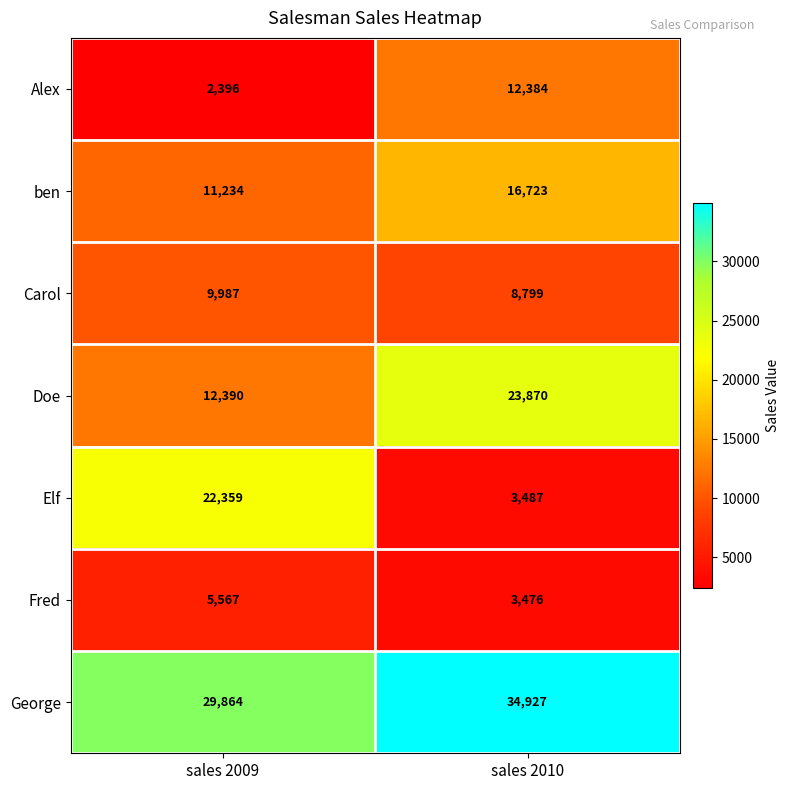

Which series has the largest range (max minus min)?

Elf